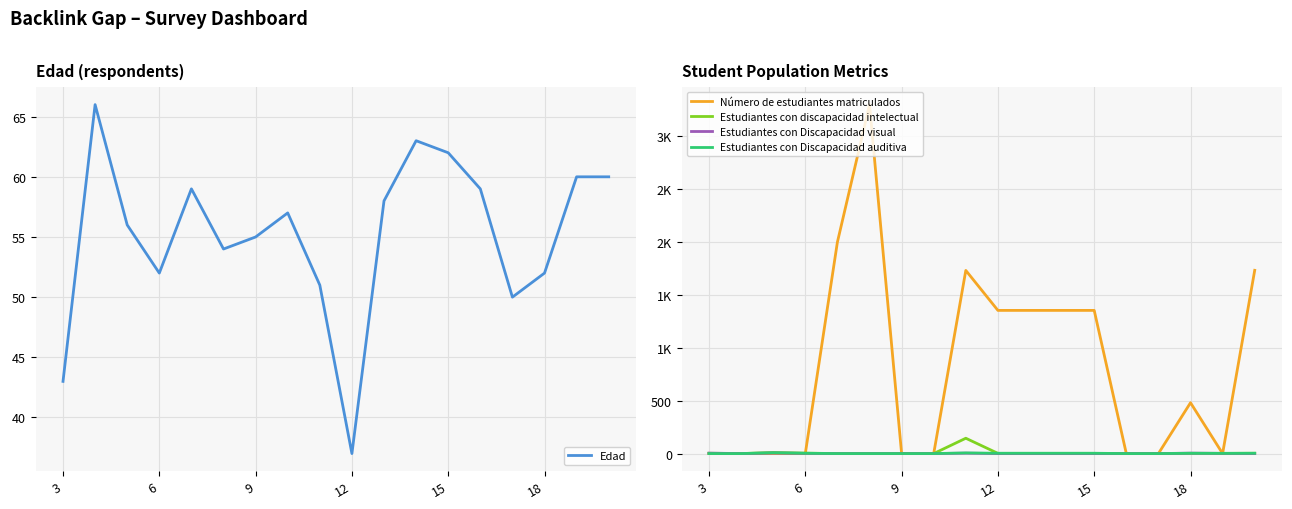

What is the maximum value for Edad?

66